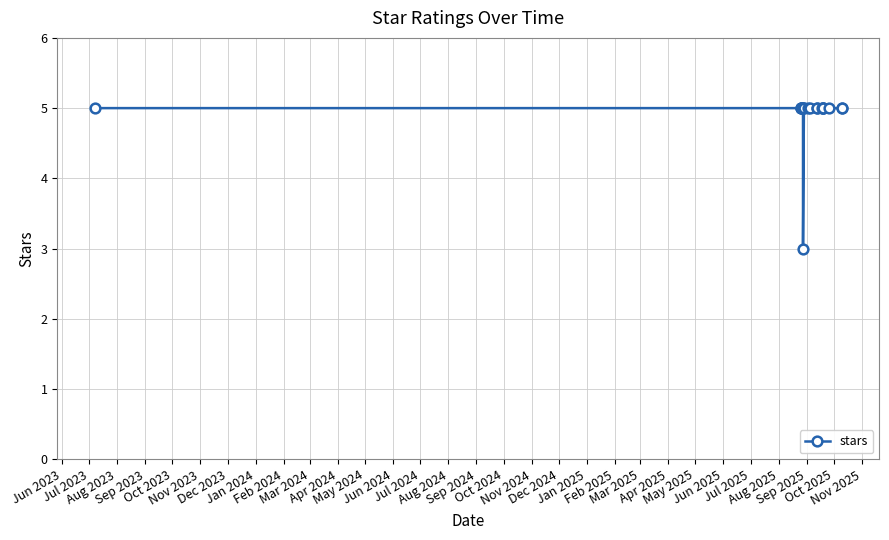

What is the sum of all values?

98